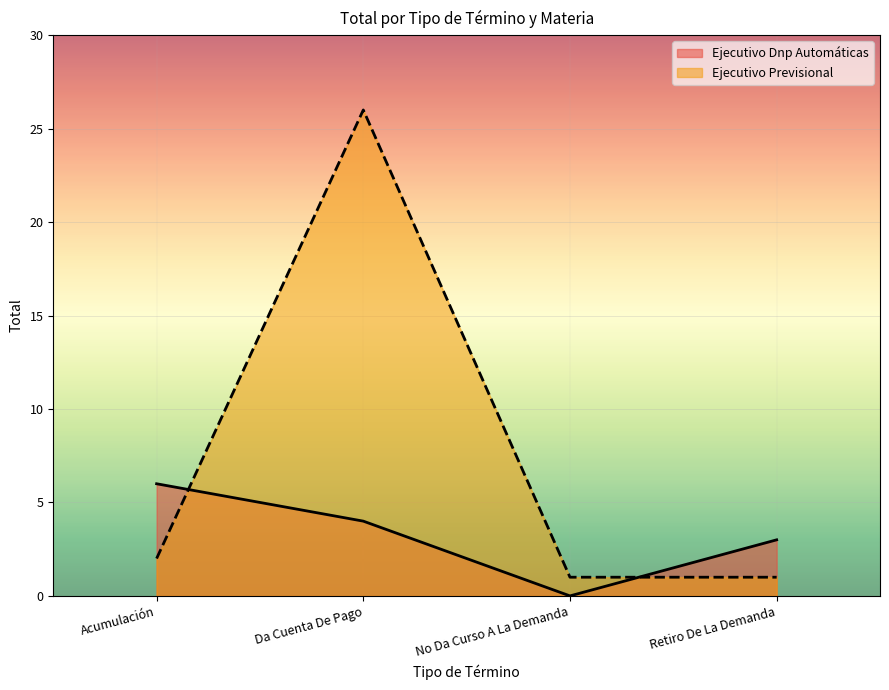

What is the sum of the values at No Da Curso A La Demanda and Acumulación?

3